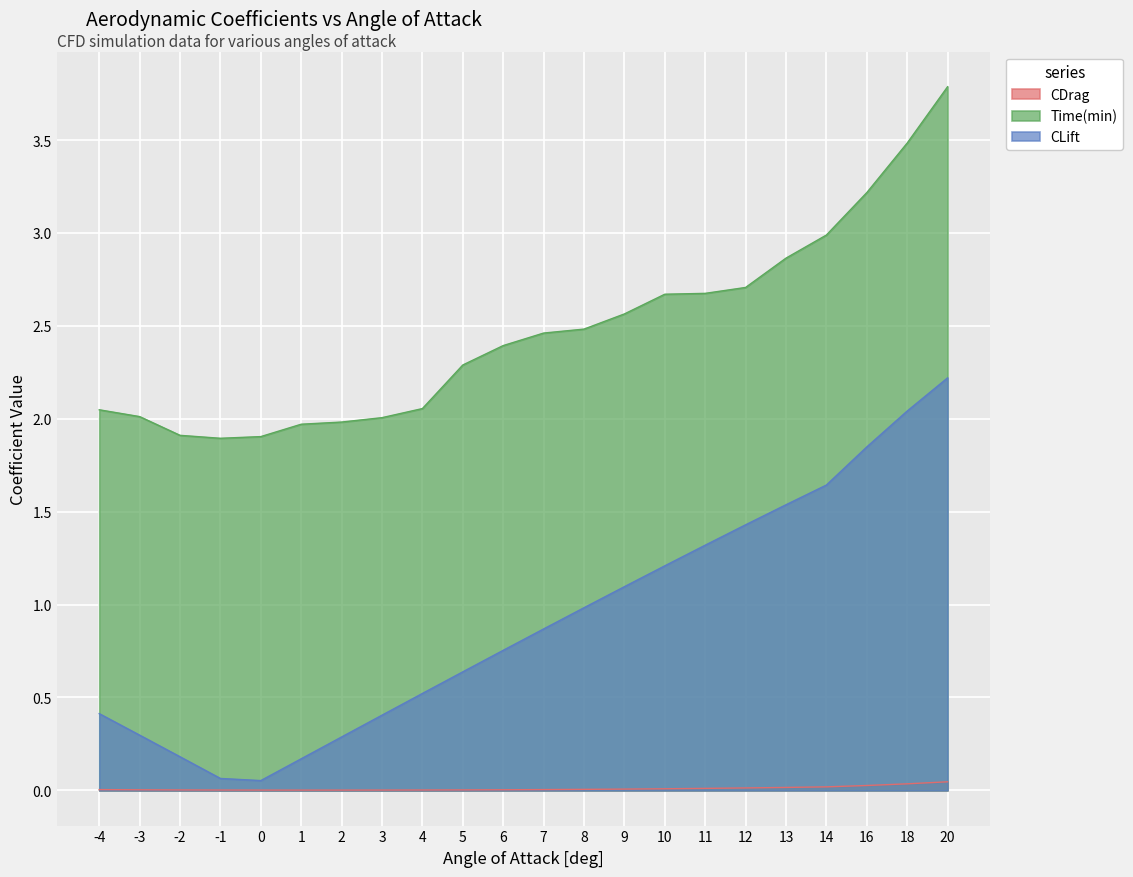

What are all the series names shown in the legend?

CDrag, Time(min), CLift